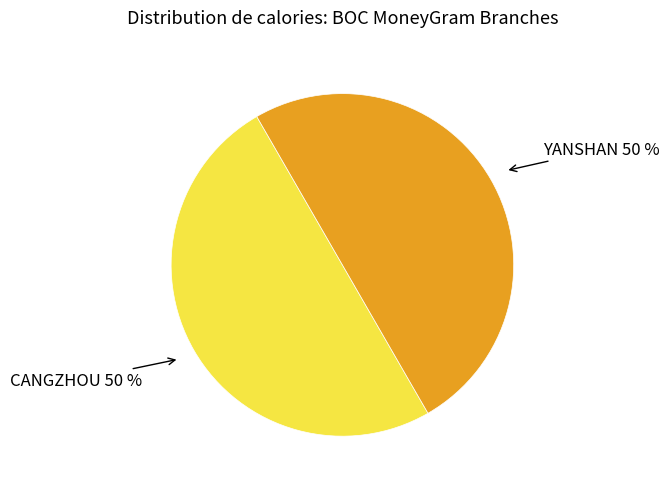

Do YANSHAN and CANGZHOU together represent more than half of the pie?

Yes